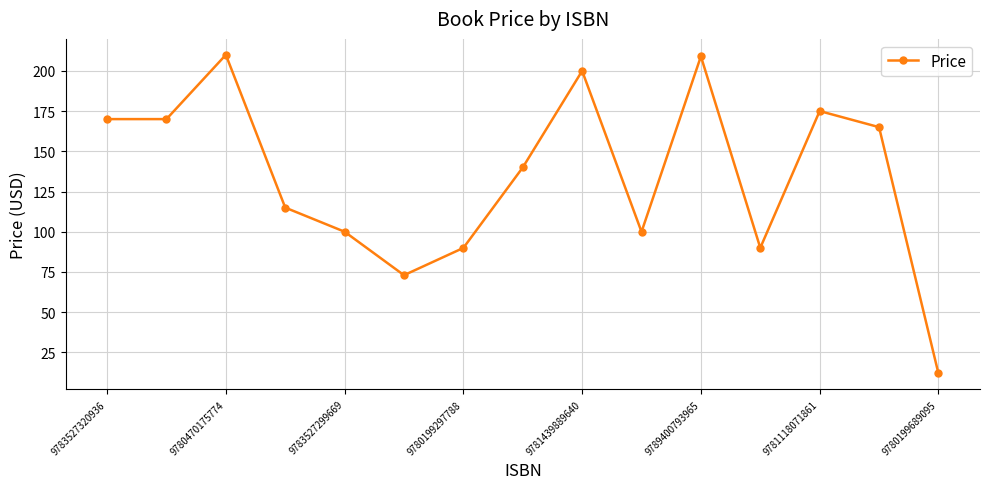

What is the sum of all values?

2018.7